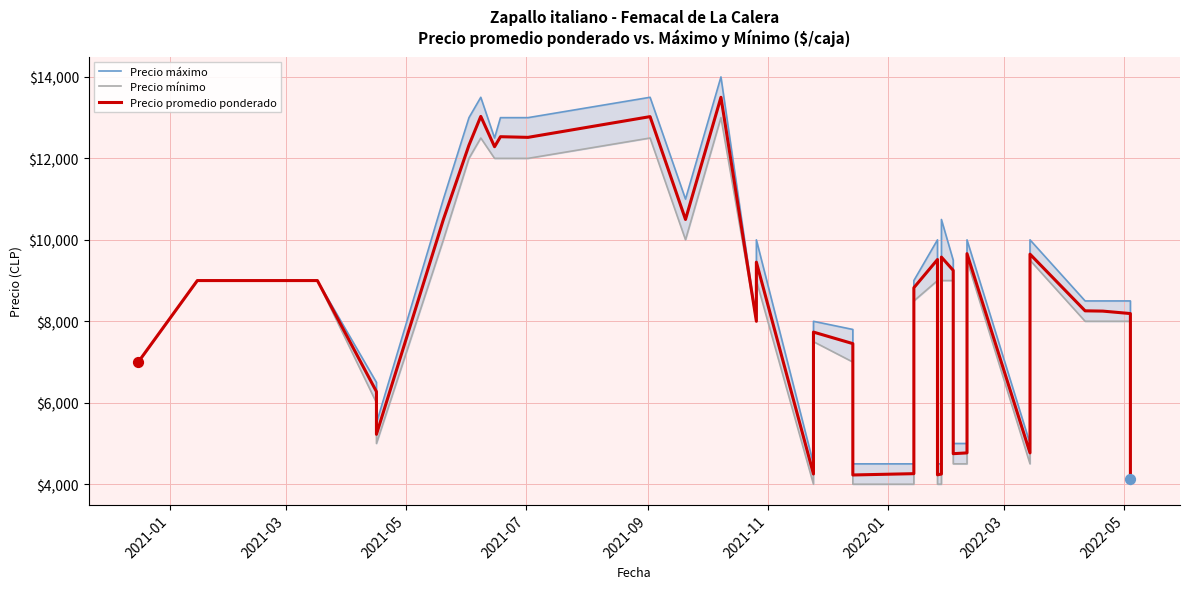

Which series contains the lowest Y value?

Precio mínimo